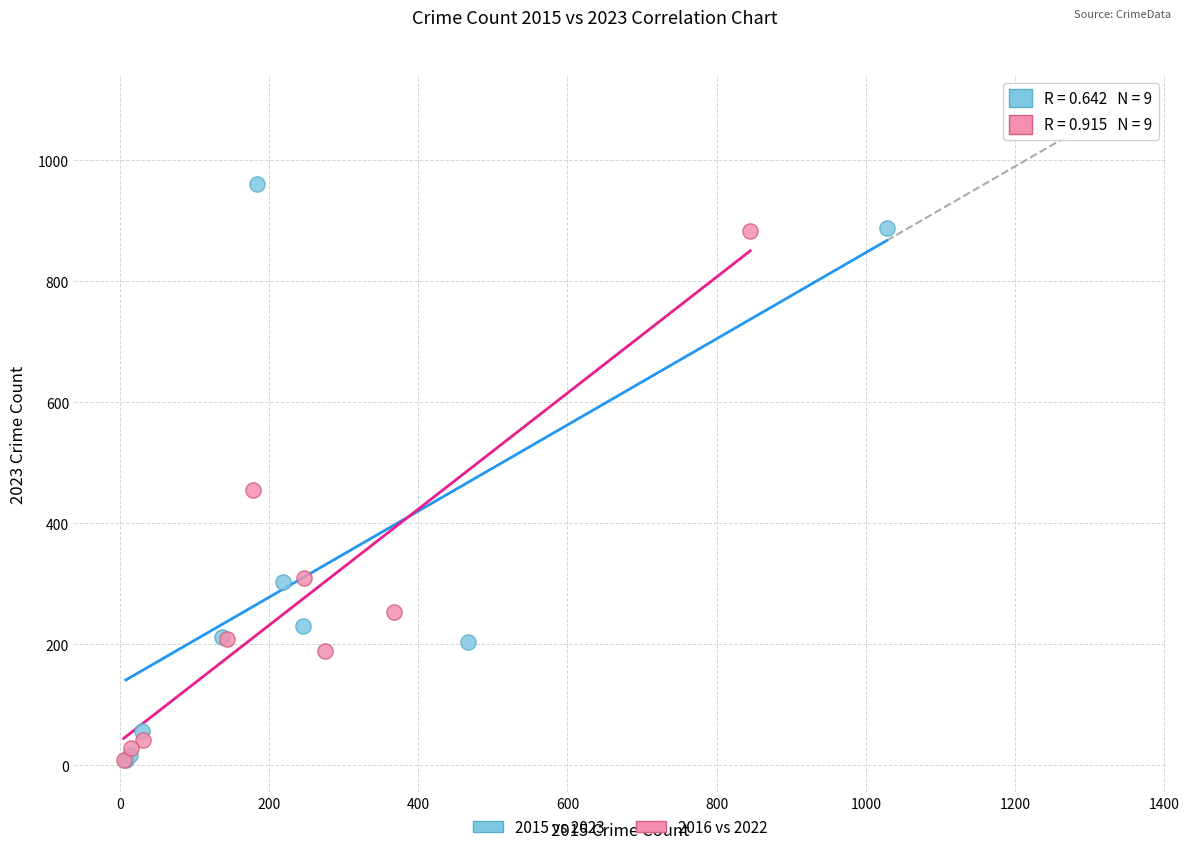

Which series has the widest spread of Y values?

2015 vs 2023